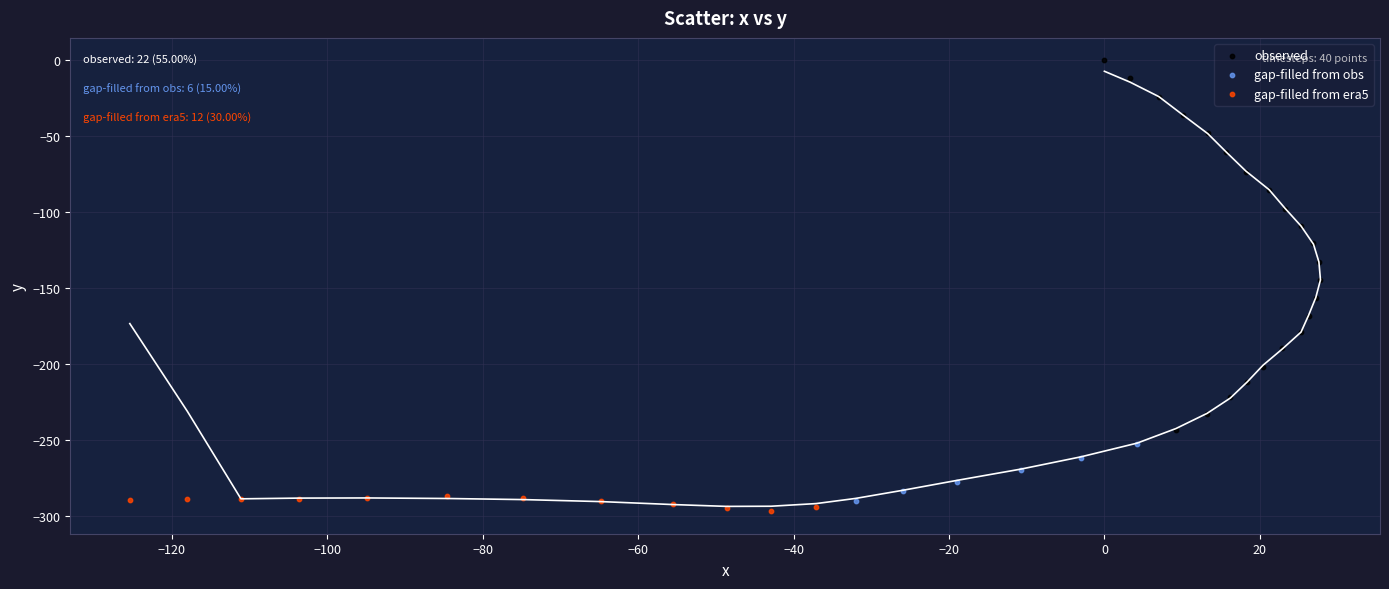

Which series reaches the maximum Y coordinate?

observed